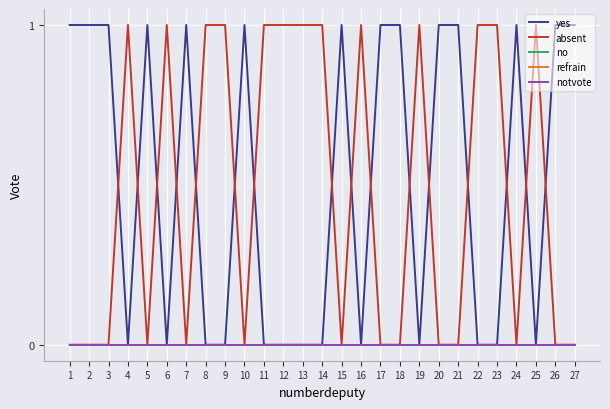

The yes series shows 0 at 22. True or false?

True